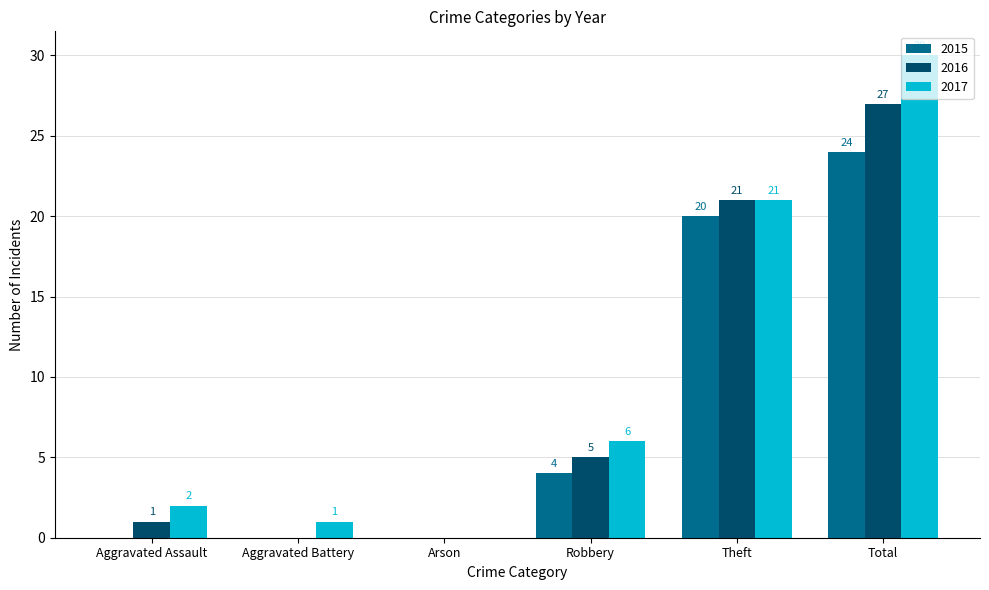

What is the maximum value shown in the chart?

30